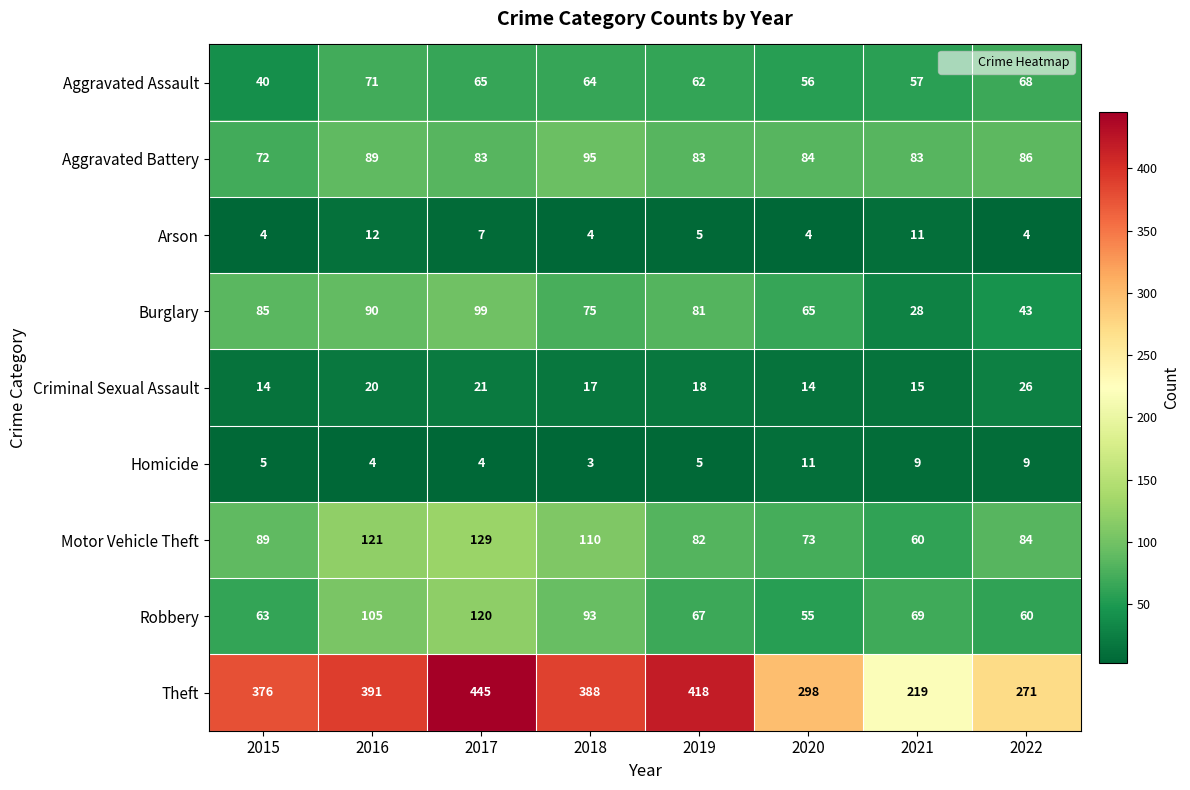

How many data points does each series have?

8